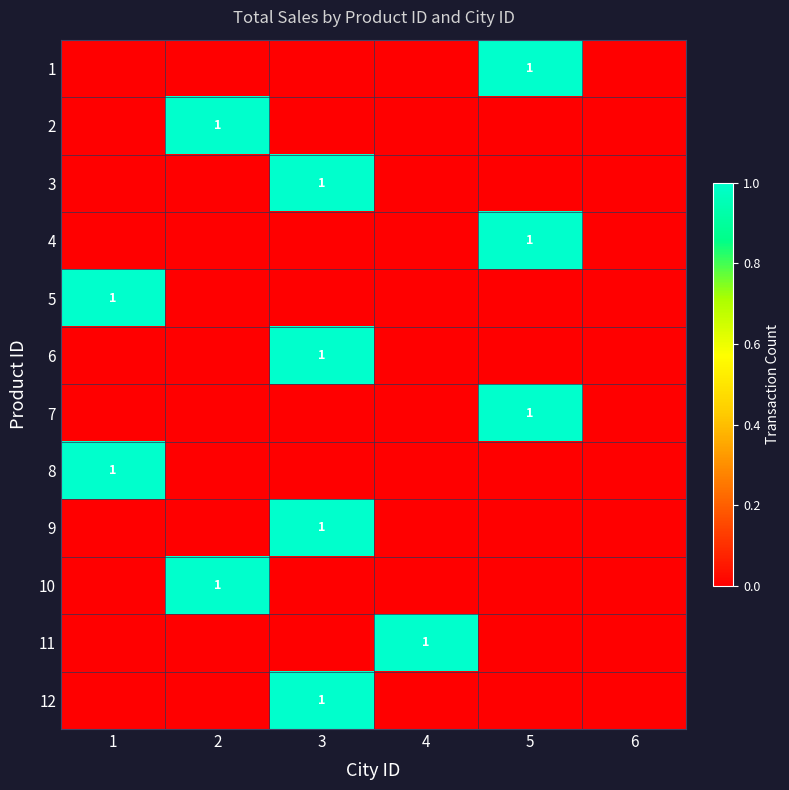

True or false: 12 has a value of 2 at 3.

False